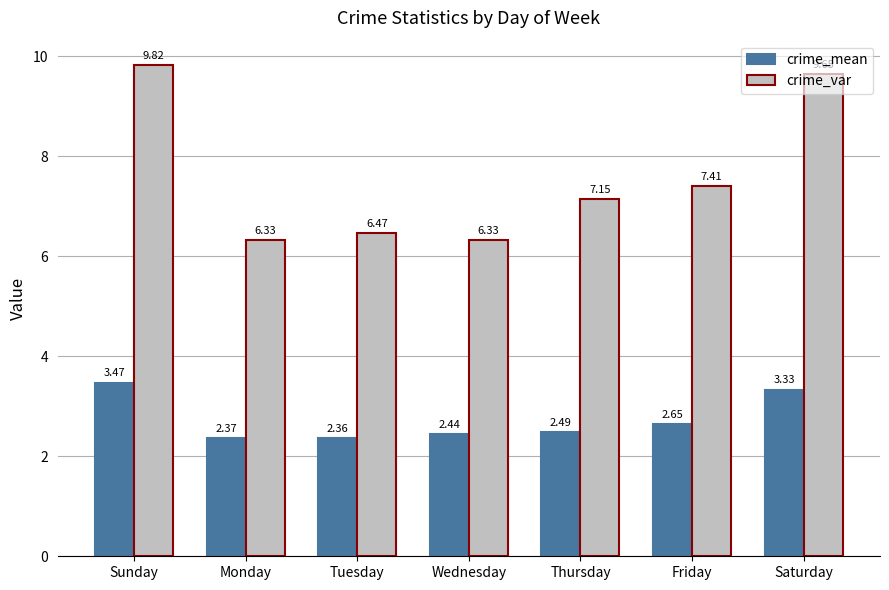

What is the label of the 5th bar from the left?

Thursday